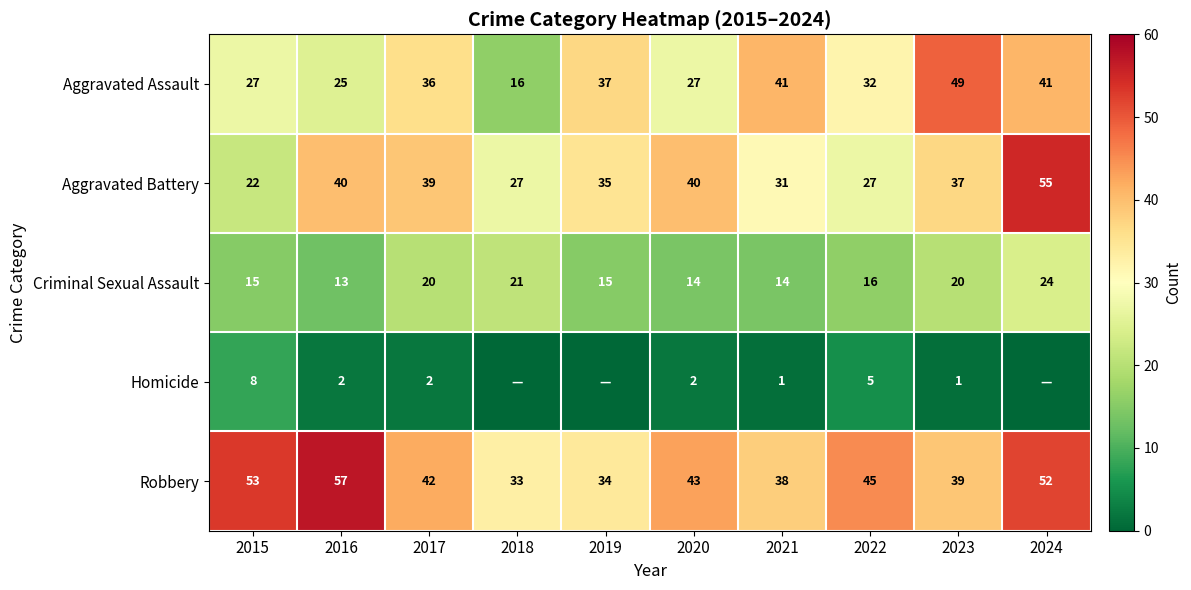

True or false: Aggravated Battery has a value of 12 at 2022.

False